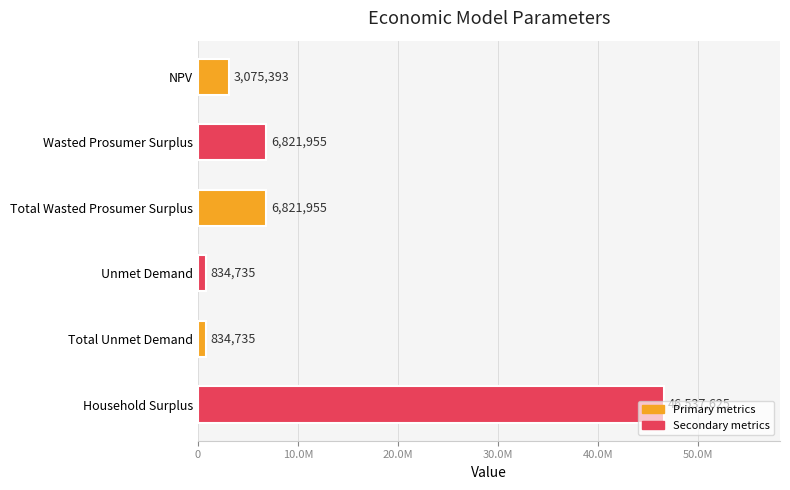

What is the difference between the maximum and minimum values?

45702890.0